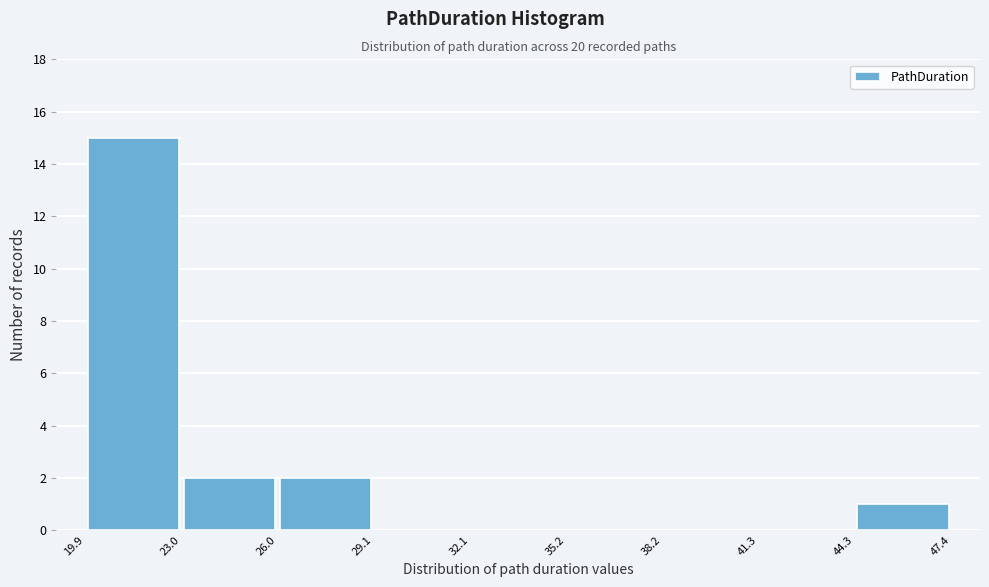

Which range on the x-axis has the tallest bar?

19.9 to 23.0